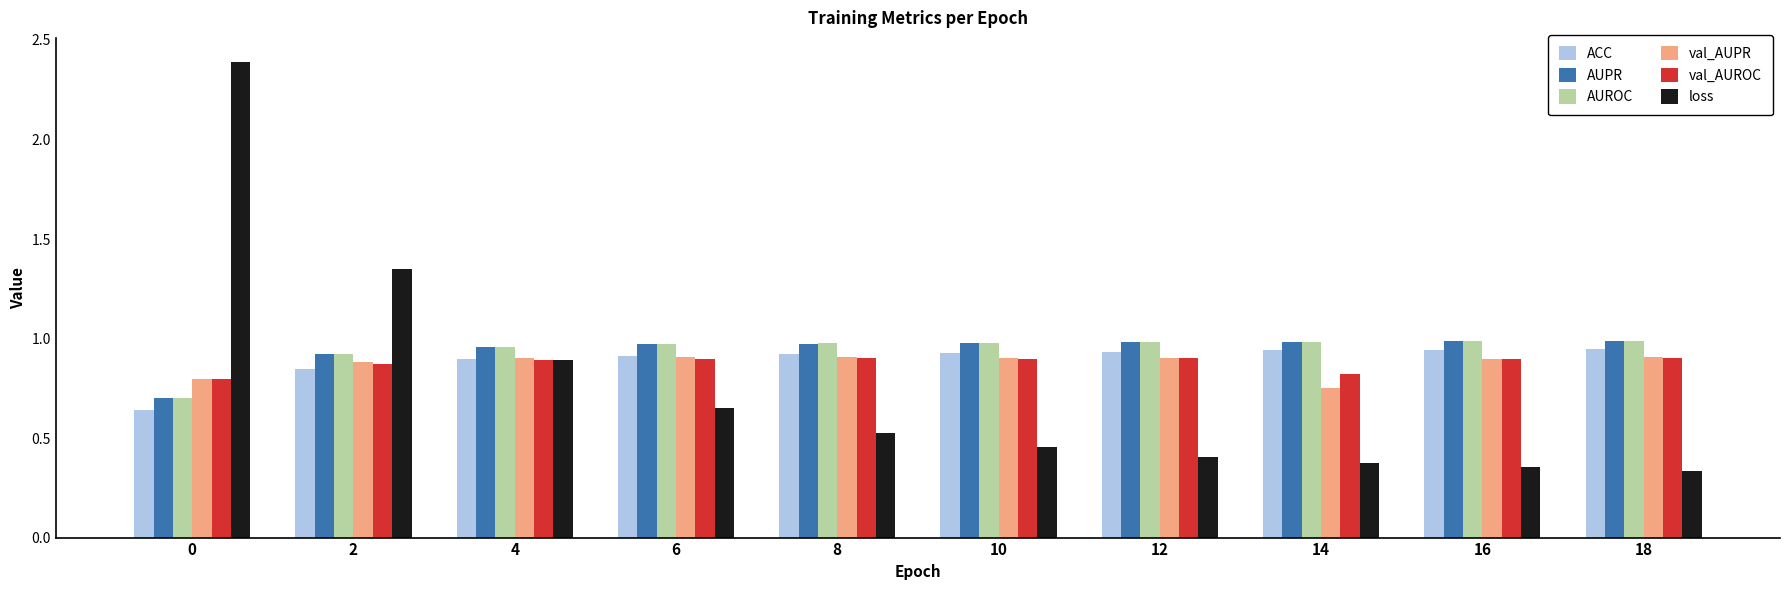

How many categories are shown in the chart?

10